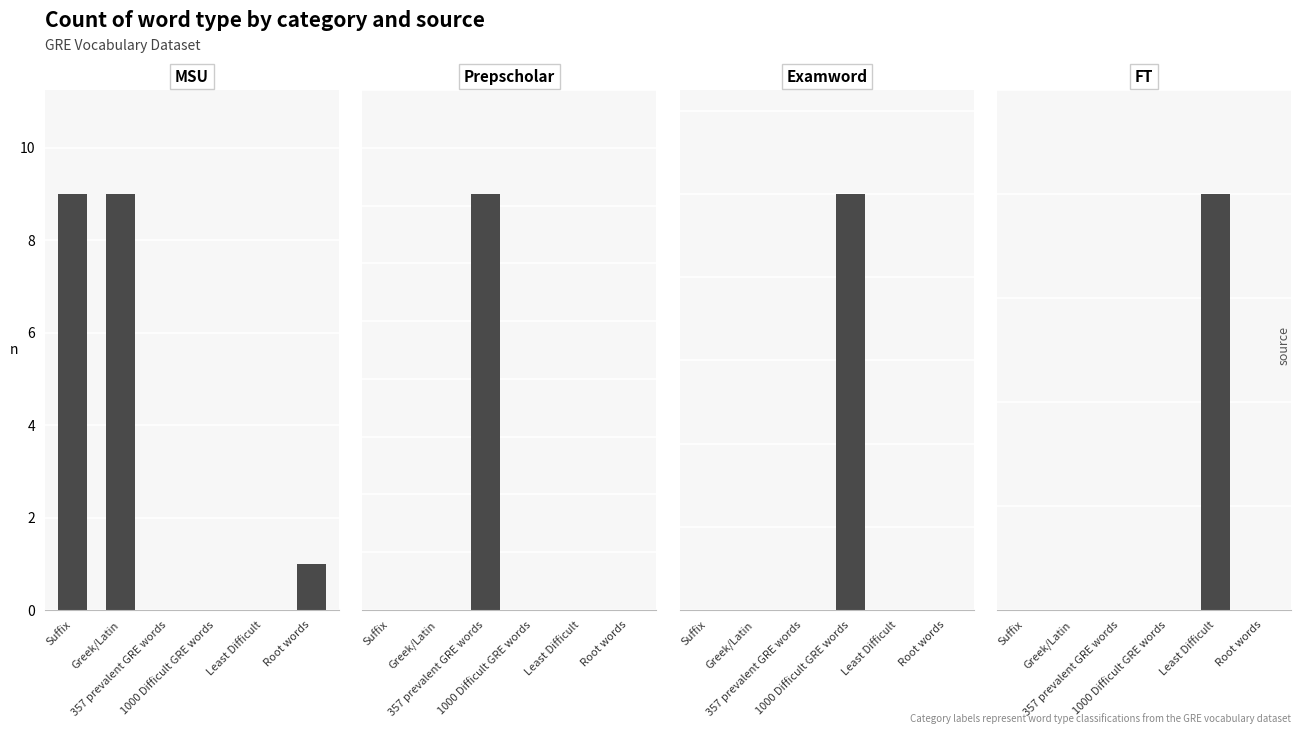

Between Suffix and Root words, which series saw the biggest shift?

MSU